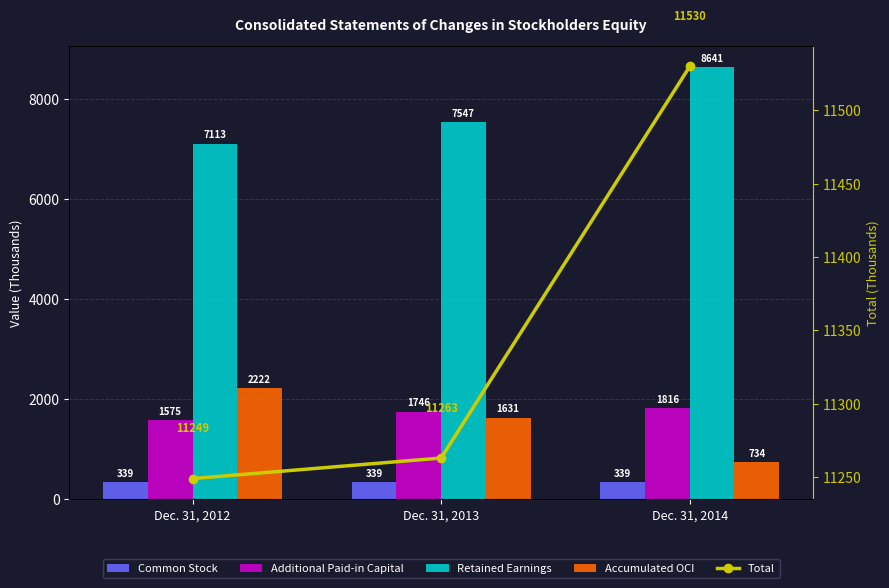

List the labels in order of Accumulated OCI value, largest first.

Dec. 31, 2012, Dec. 31, 2013, Dec. 31, 2014